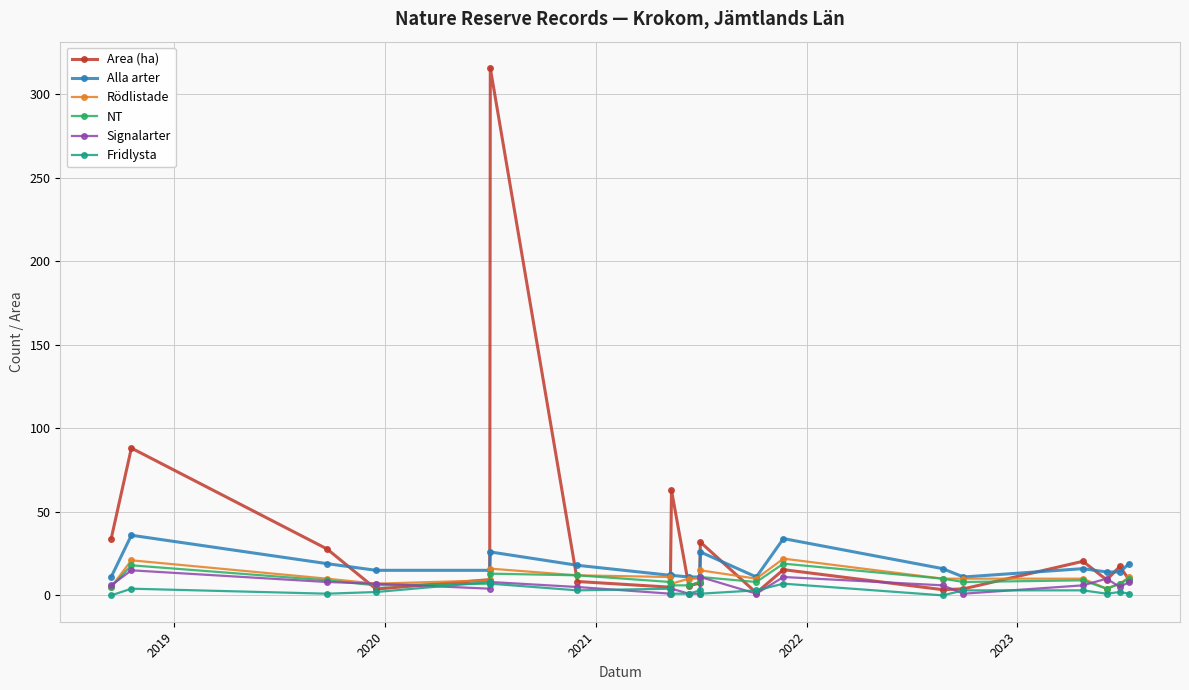

What is the value of the Signalarter point at the 6th from the left?

8.0